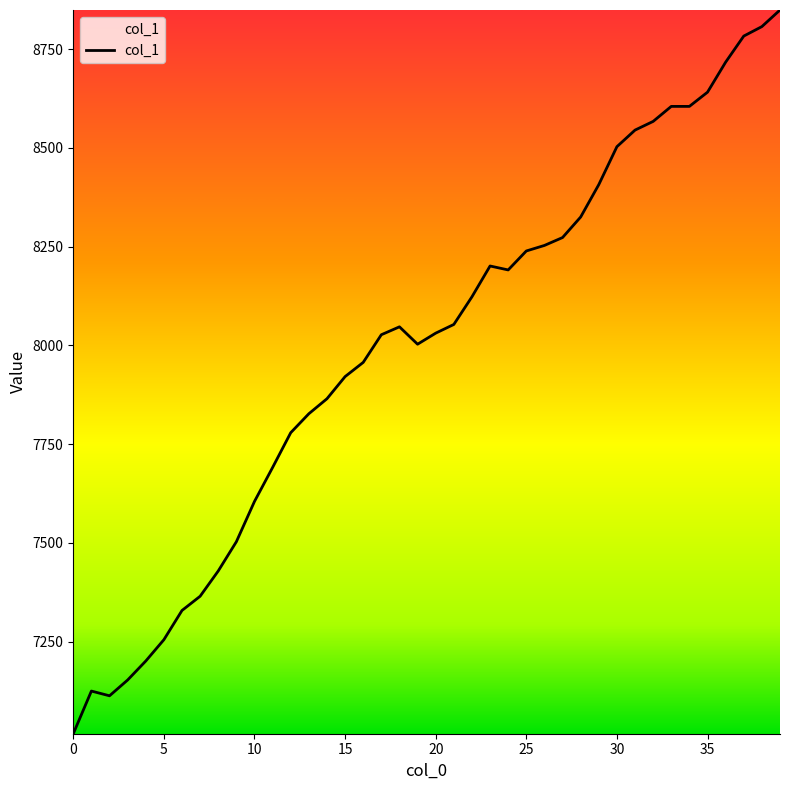

What is the maximum value shown in the chart?

8849